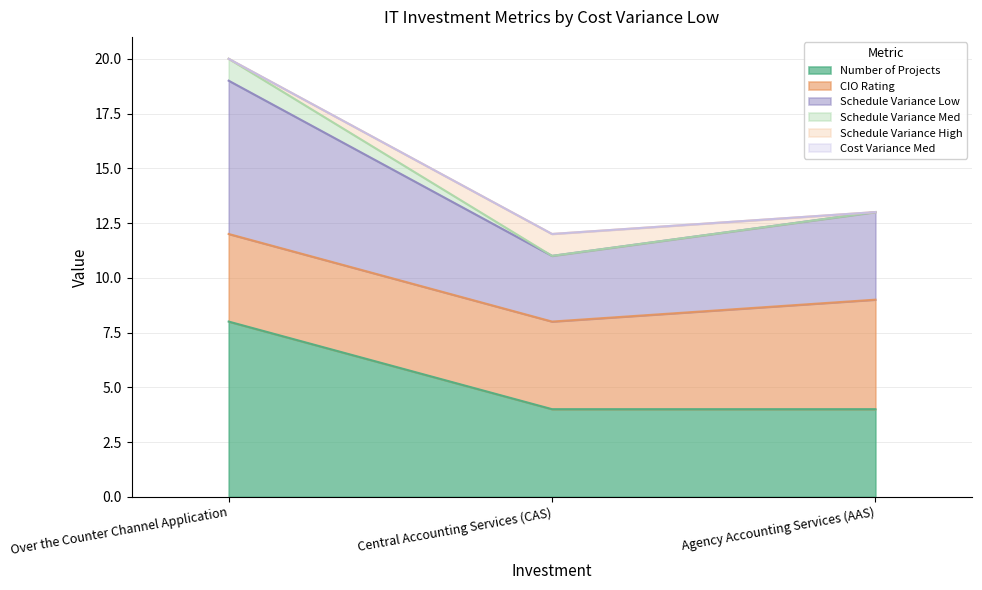

At which label does Number of Projects reach its peak?

Over the Counter Channel Application